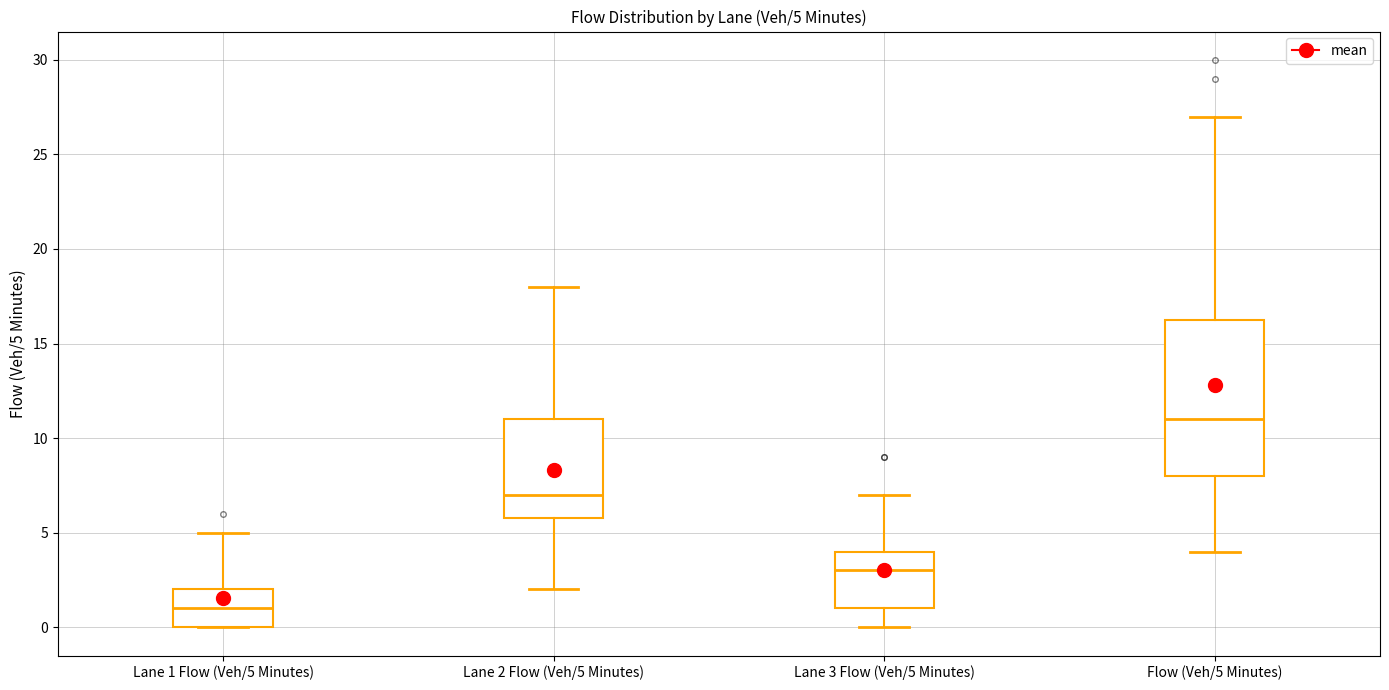

Comparing the boxes themselves (not the whiskers), which one is the tallest?

Flow (Veh/5 Minutes)